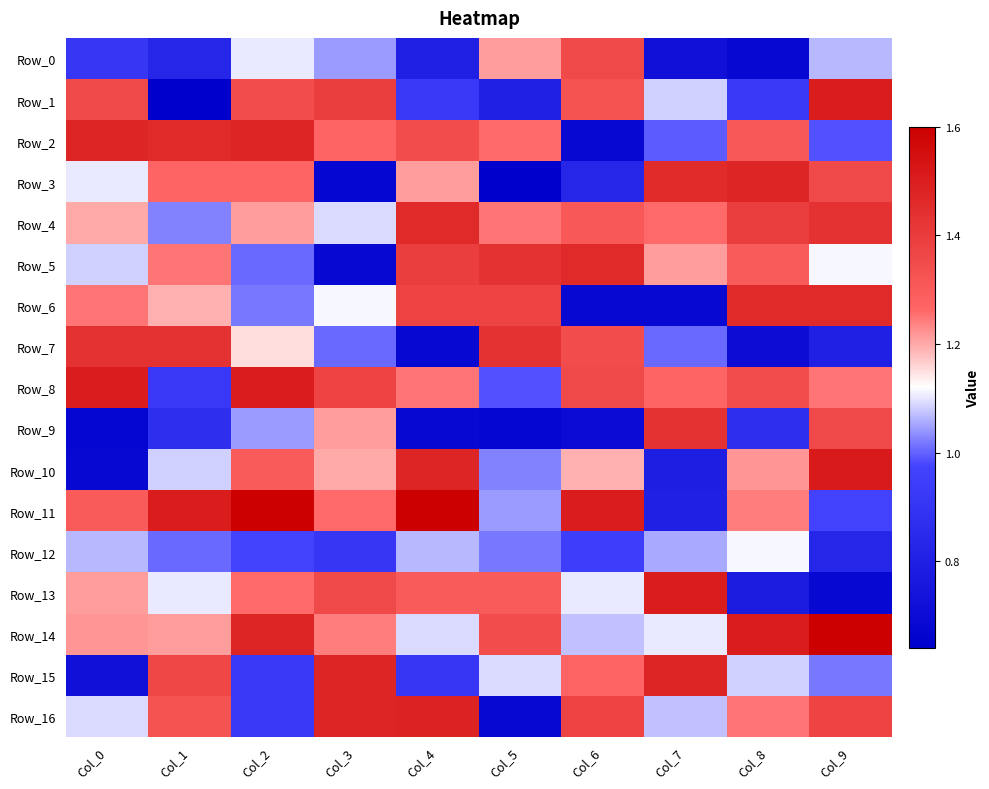

Between Col_3 and Col_9, which series saw the biggest shift?

Row_3